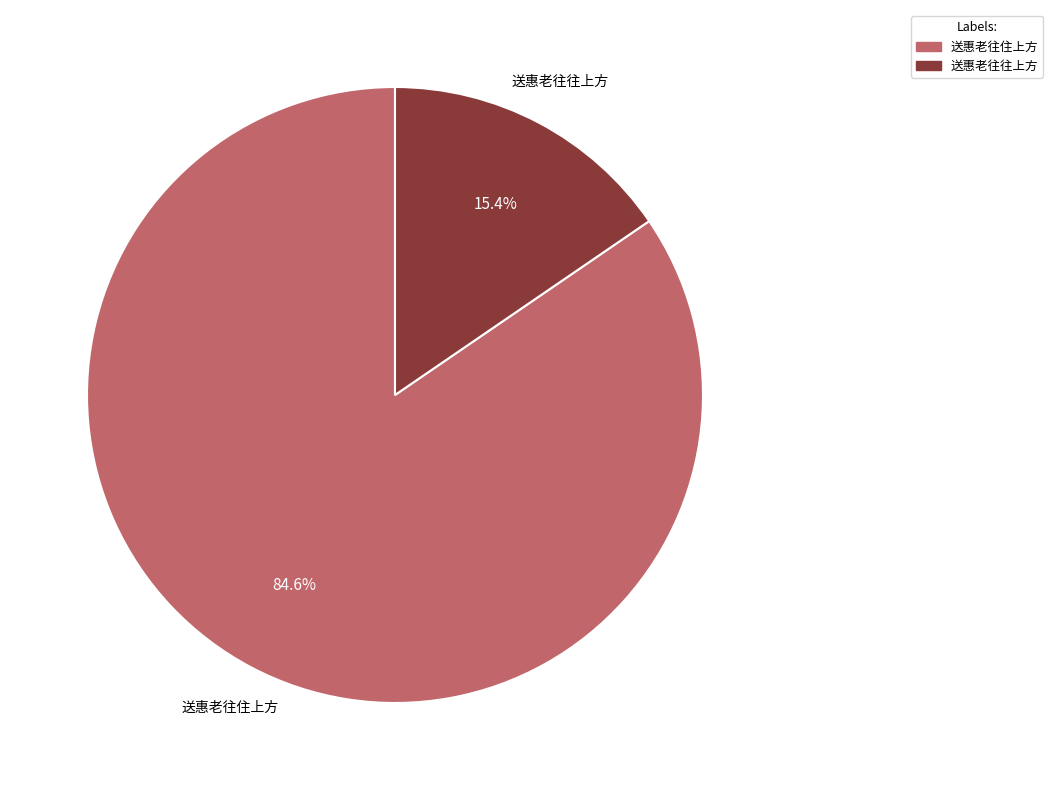

Approximately how many times larger is the value at 送惠老往住上方 compared to 送惠老往往上方?

5.5